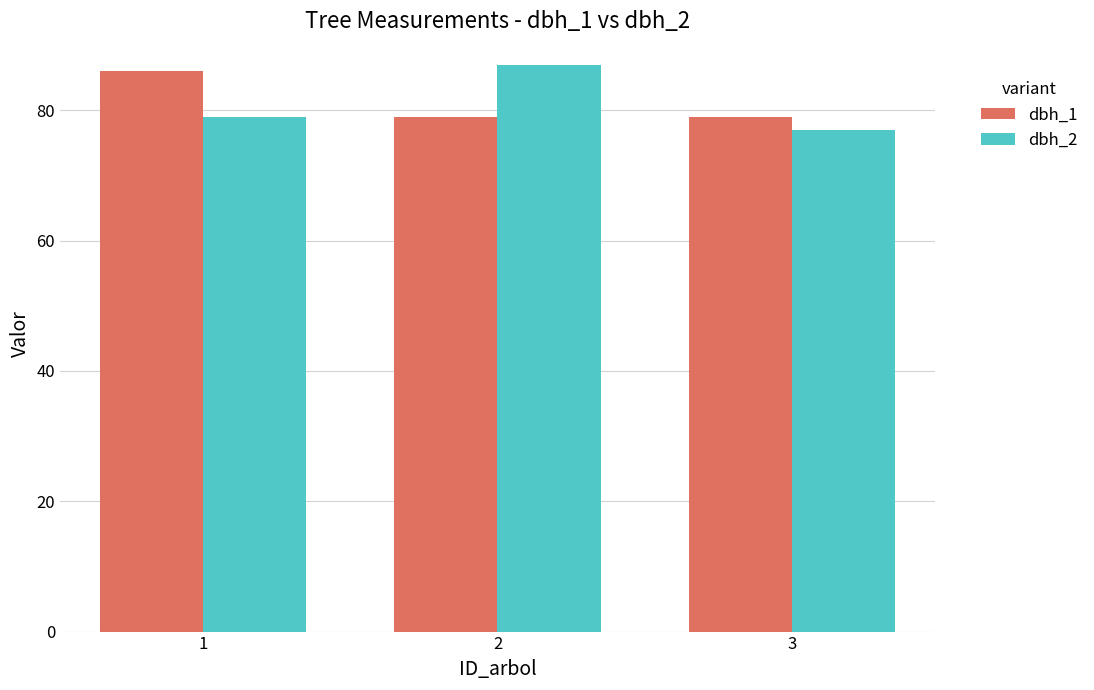

How many values in the dbh_2 series are below 79?

1